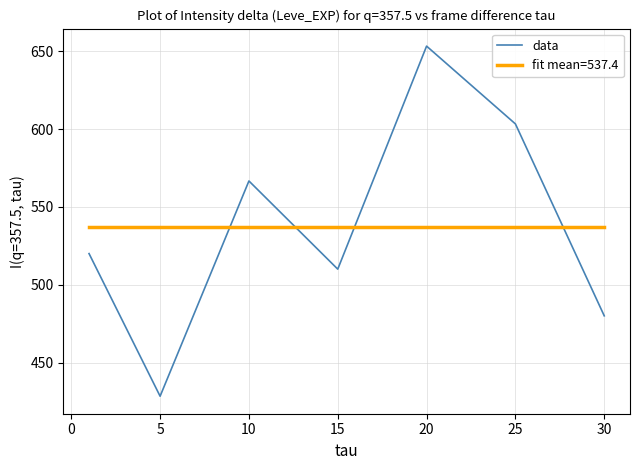

What is the smallest value displayed?

428.3